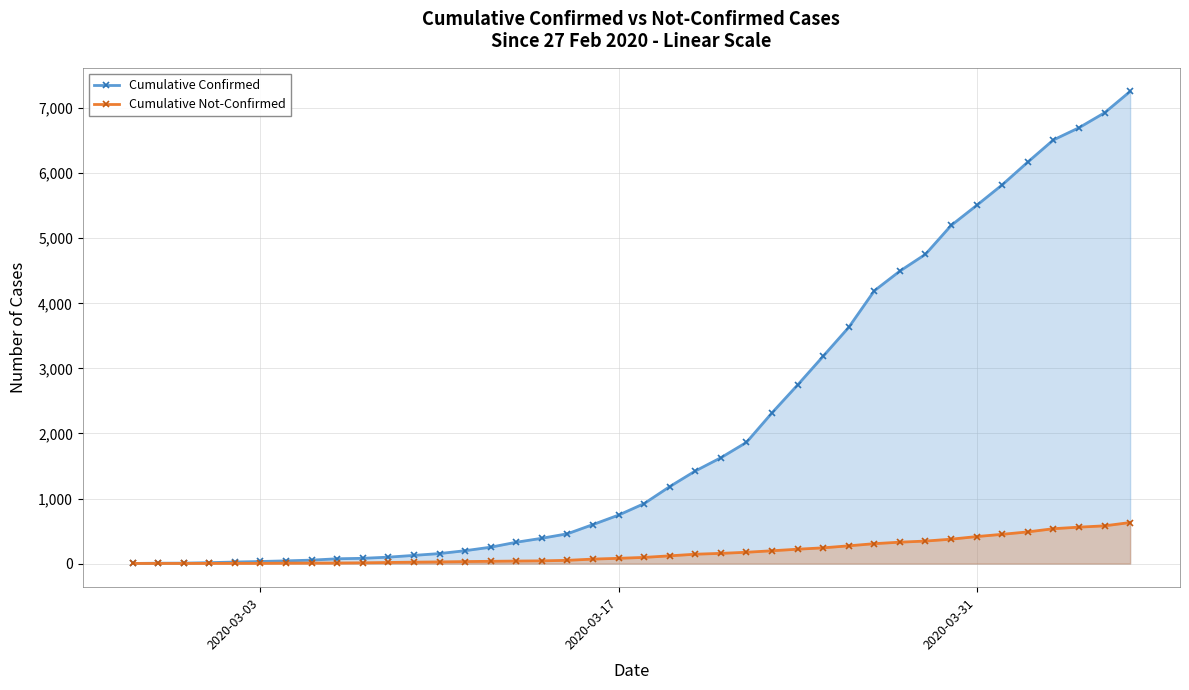

Which series has the largest total across all categories?

Cumulative Confirmed